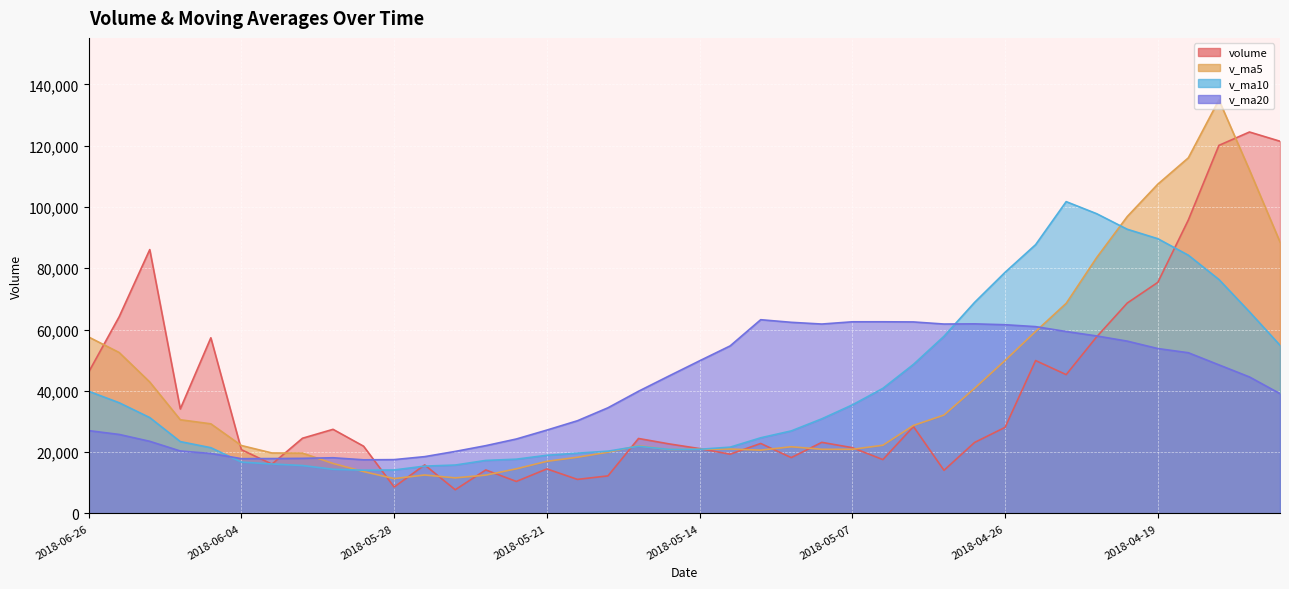

What value does the v_ma20 series have at 2018-05-03?

62490.5